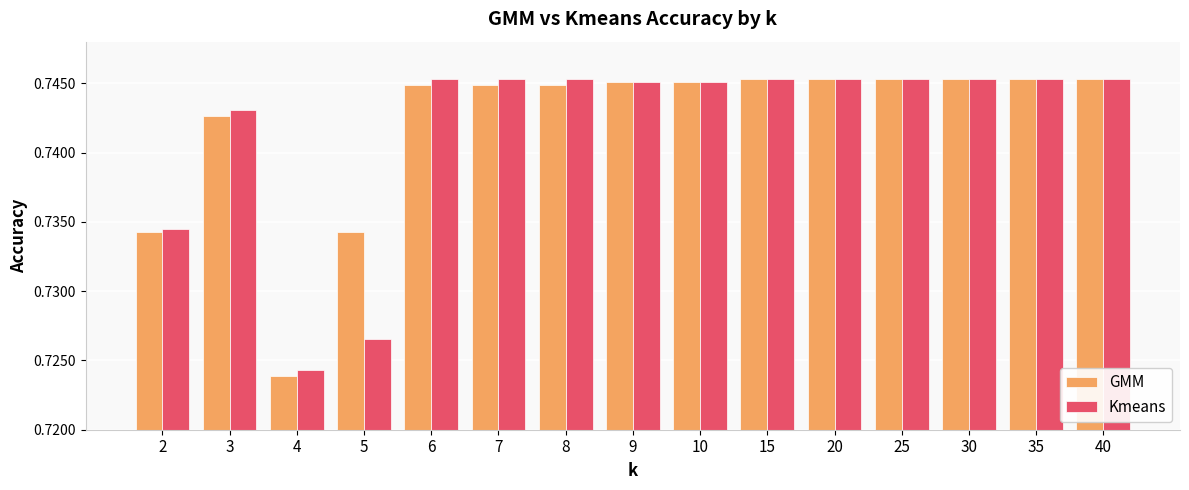

At which label is GMM closest to 0?

4